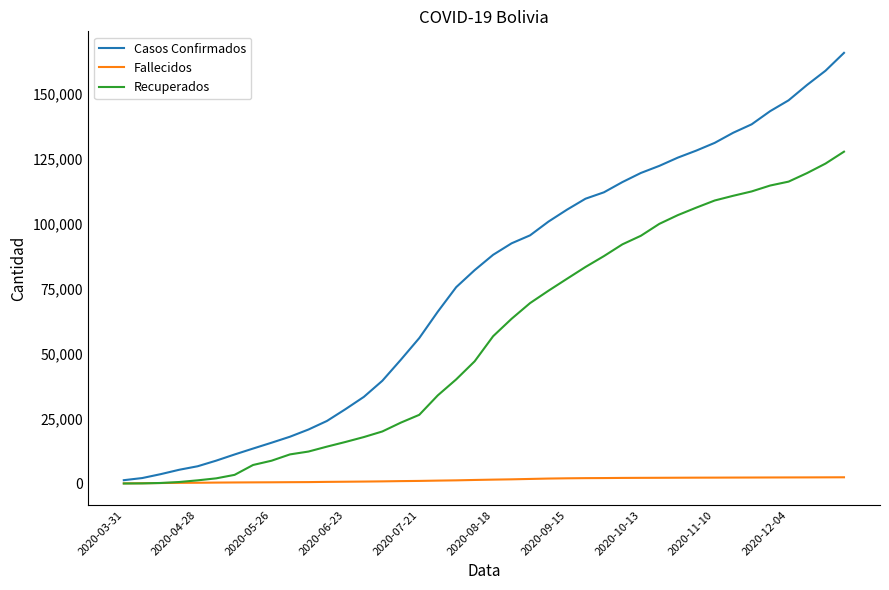

Is this an area chart (filled region under the line)?

No